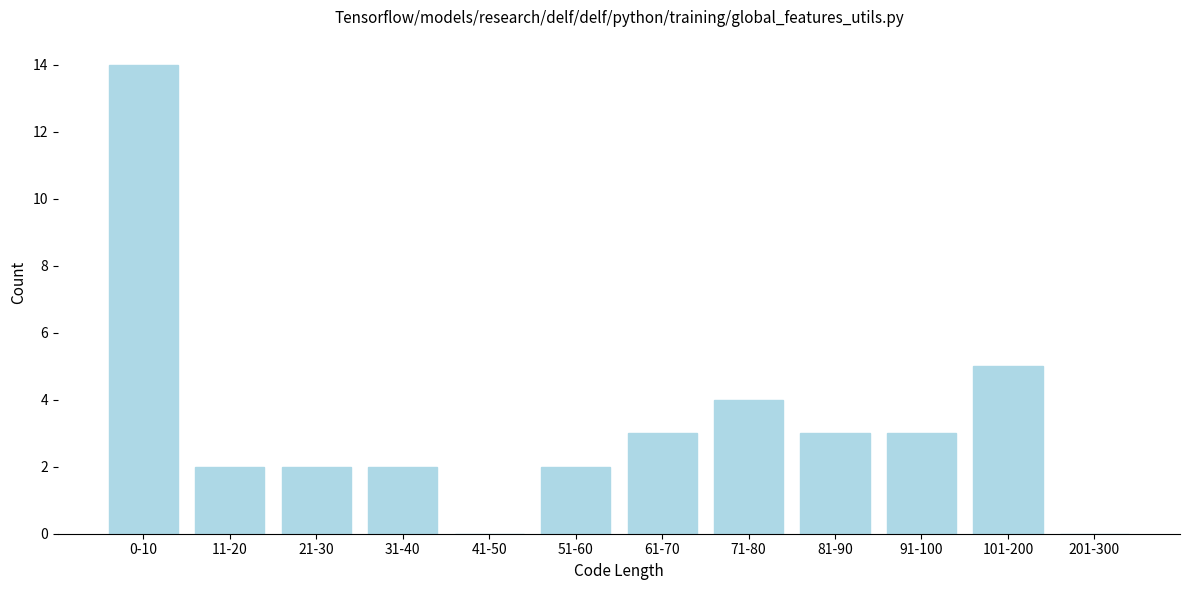

Reading right to left, list all the values displayed in this chart.

201-300=0	101-200=5	91-100=3	81-90=3	71-80=4	61-70=3	51-60=2	41-50=0	31-40=2	21-30=2	11-20=2	0-10=14